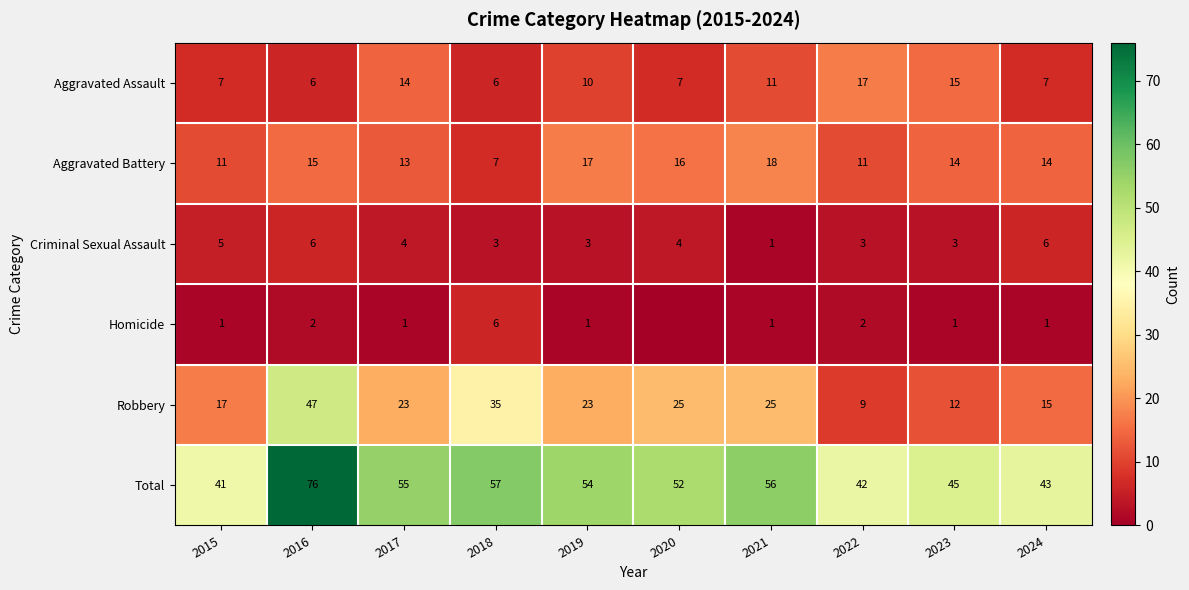

What is the minimum value for Aggravated Battery?

7